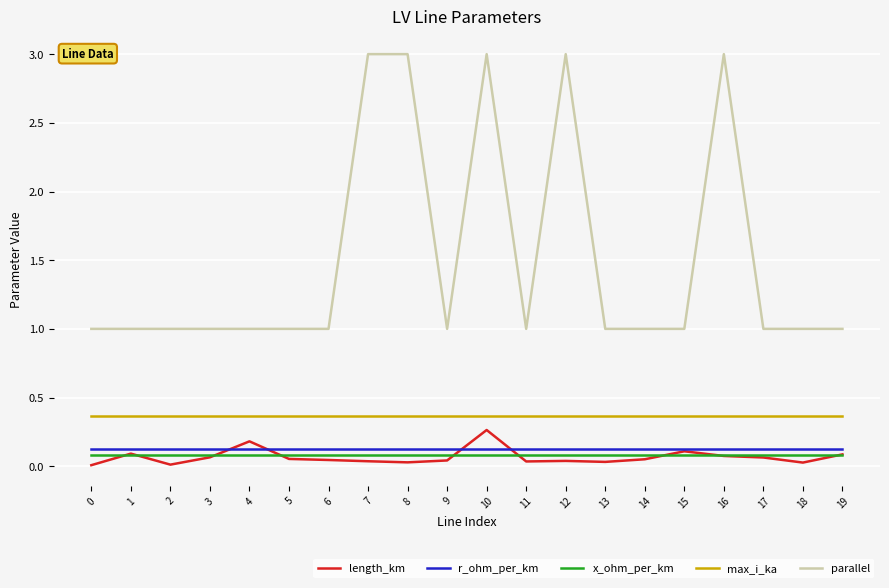

Is the value of max_i_ka at 5 greater than the value of x_ohm_per_km at 1?

Yes